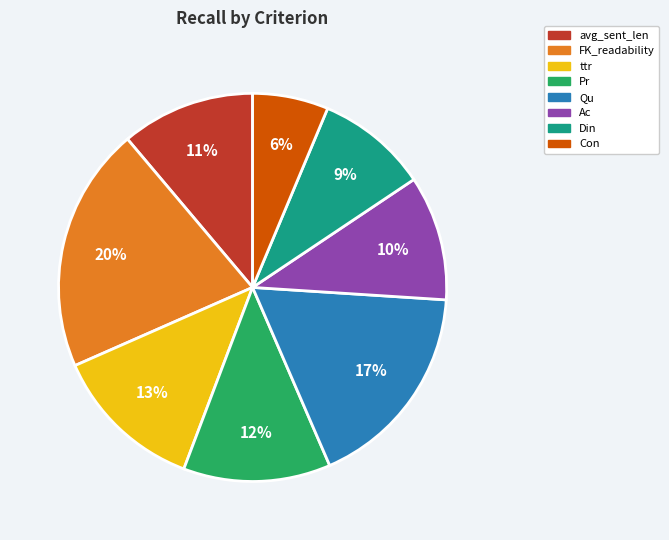

Does avg_sent_len represent more than half of the total?

No